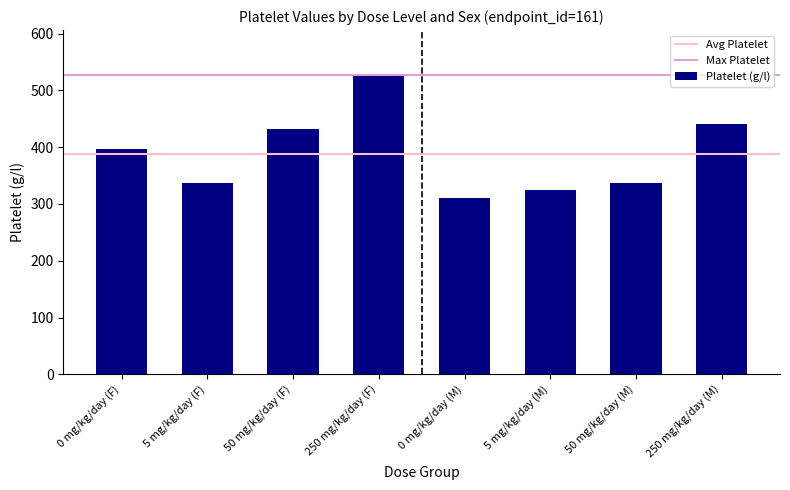

Which label corresponds to the largest value in the chart?

250 mg/kg/day (F)